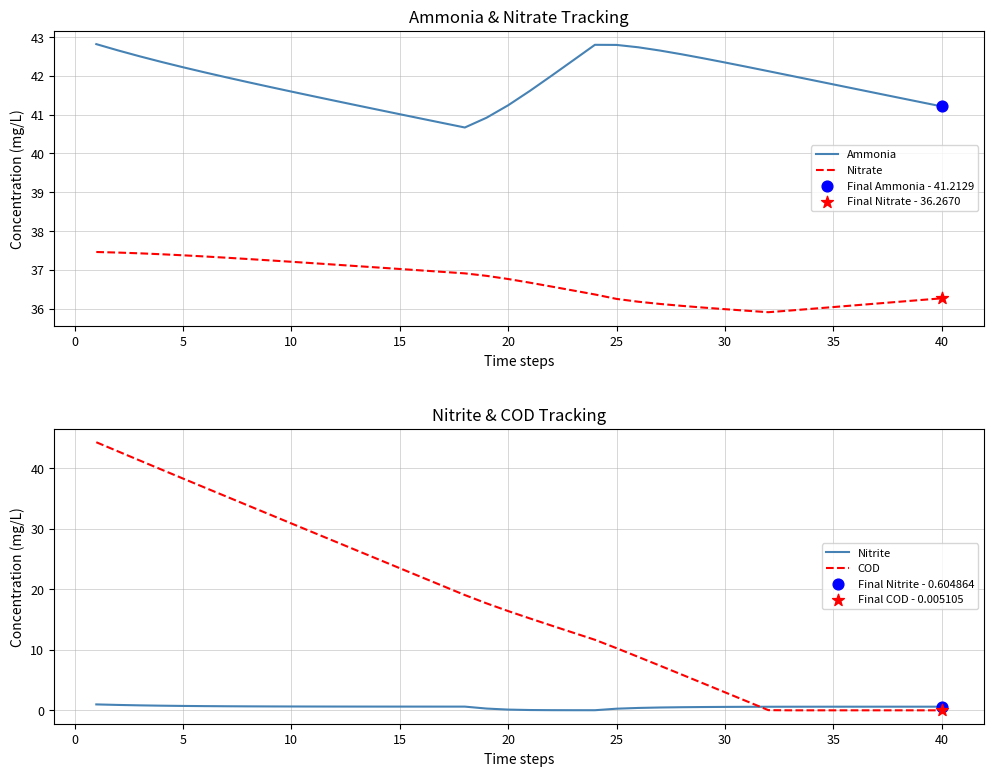

What are all the series names shown in the legend?

Ammonia, Nitrate, Nitrite, COD